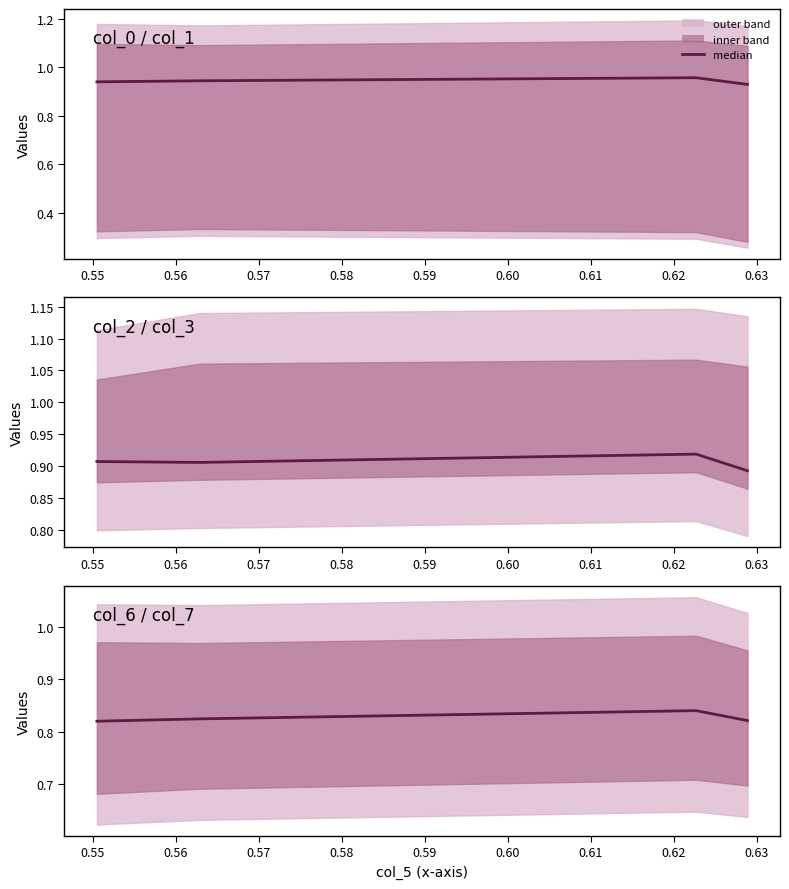

Where is the first local maximum?

0.56